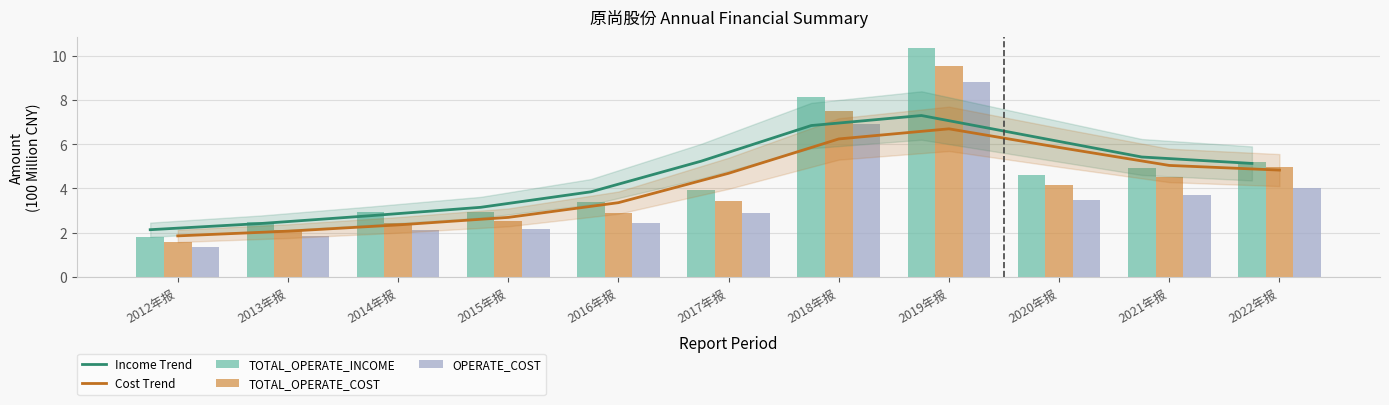

What is the greatest value displayed?

10.3